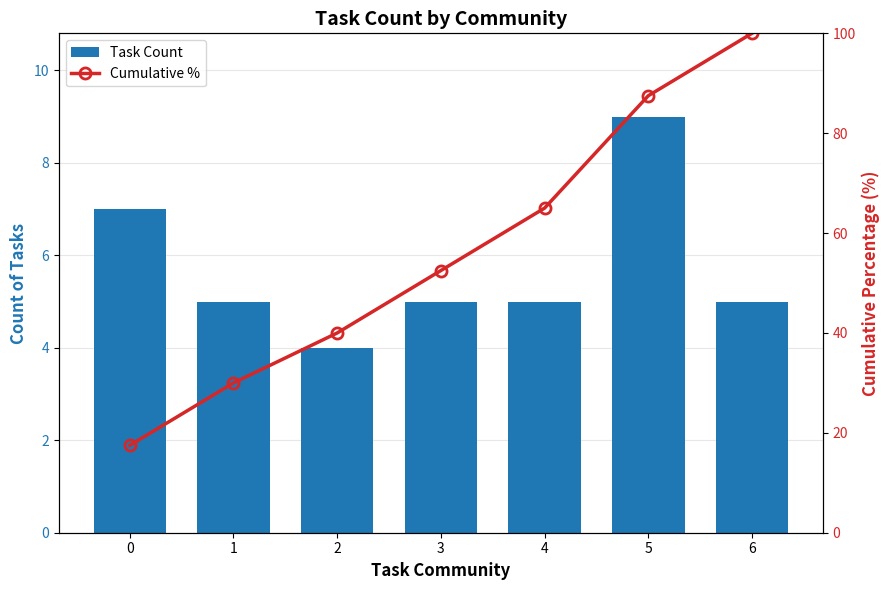

What is the sum of the Task Count values at 5 and 6?

14.0